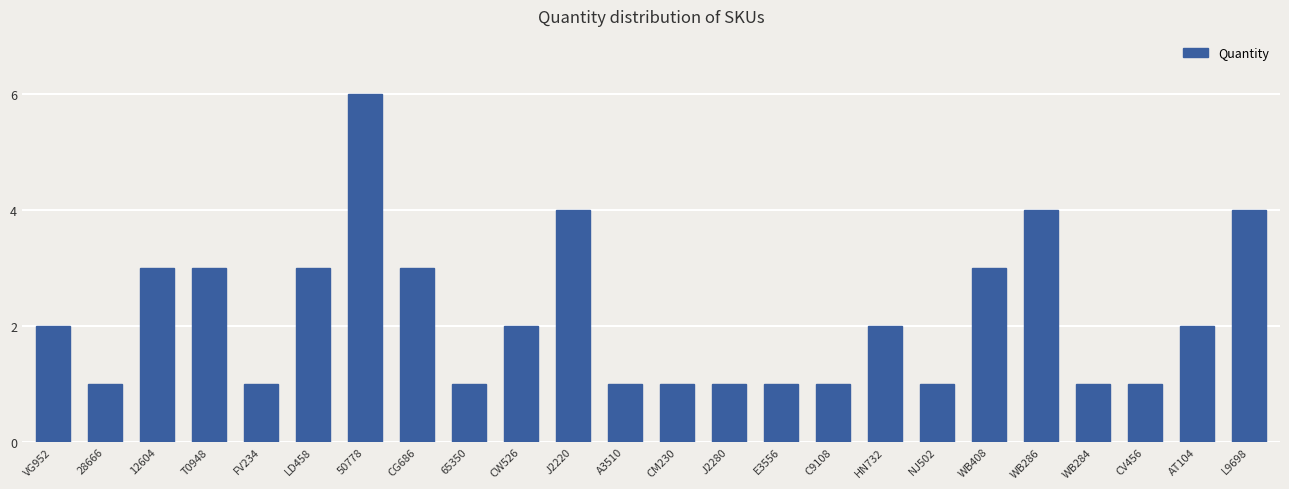

What is the difference between the maximum and minimum values?

5